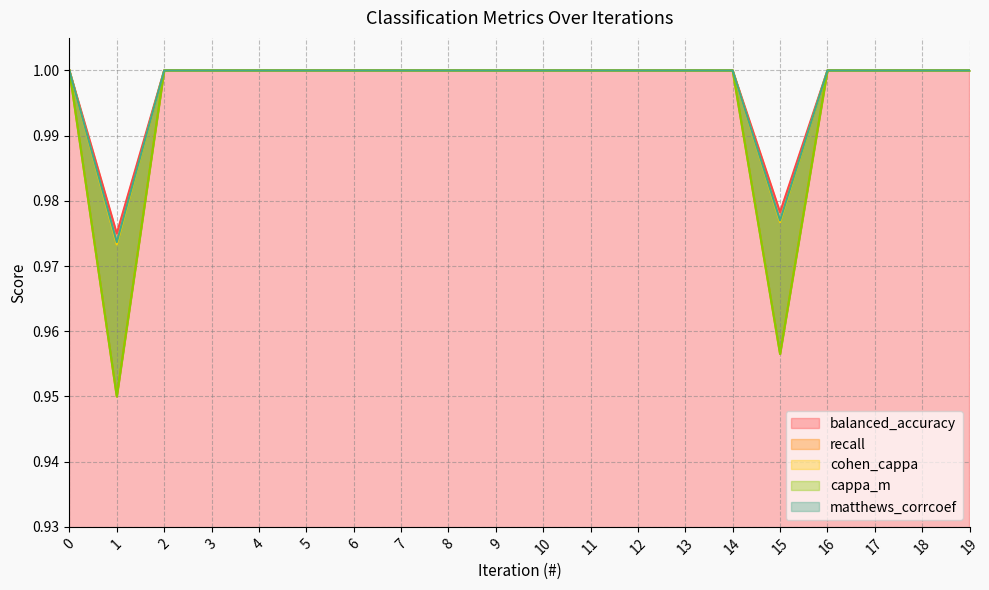

True or false: recall and matthews_corrcoef intersect in this chart.

False